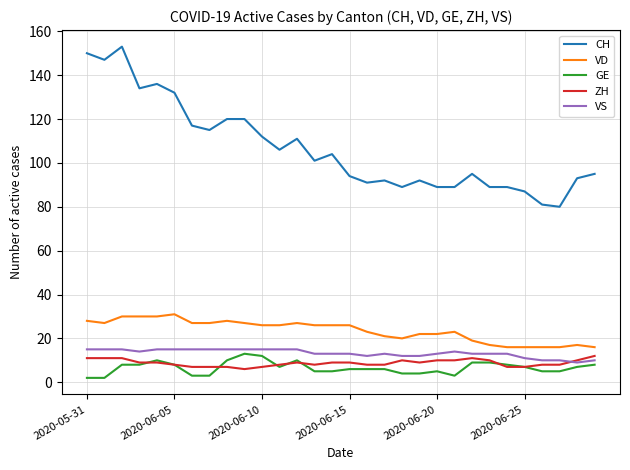

What is the maximum value for VD?

31